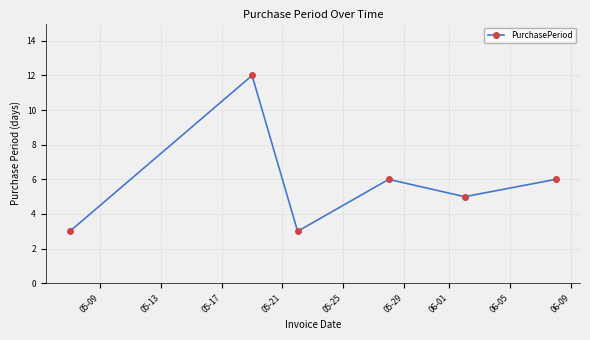

True or false: there are more than 0 points higher than both neighbors.

True